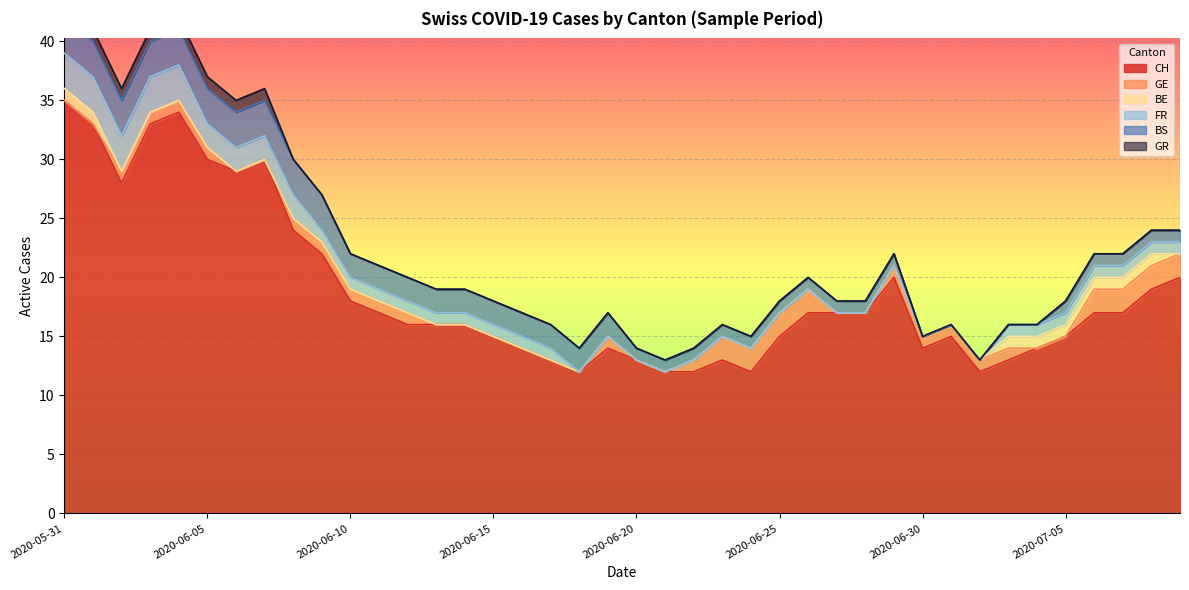

What is the sum of the BS values at 2020-06-09 and 2020-07-01?

3